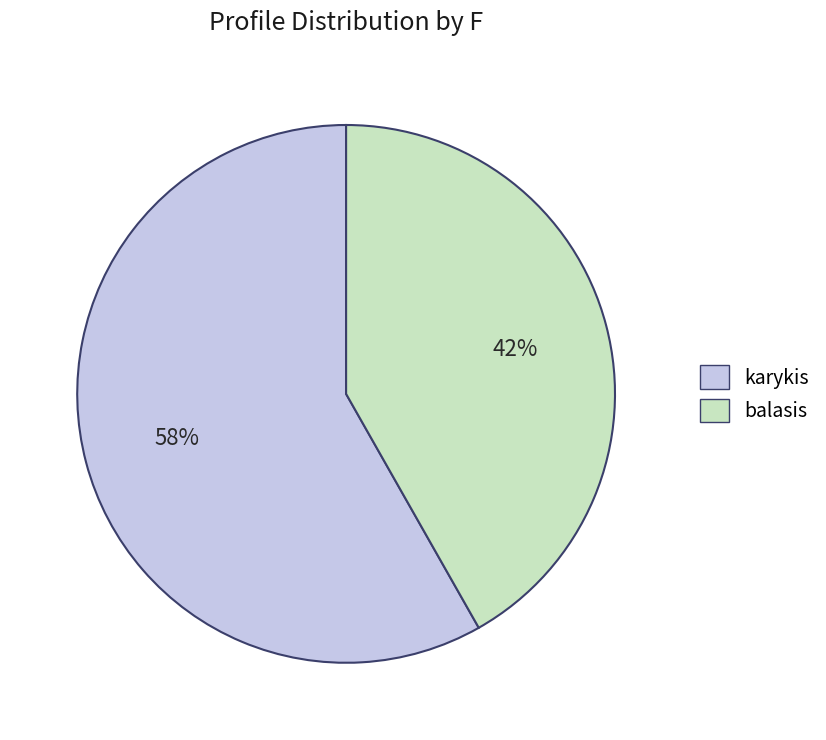

To the nearest percent, what is the difference between the largest and smallest slice percentages?

16%